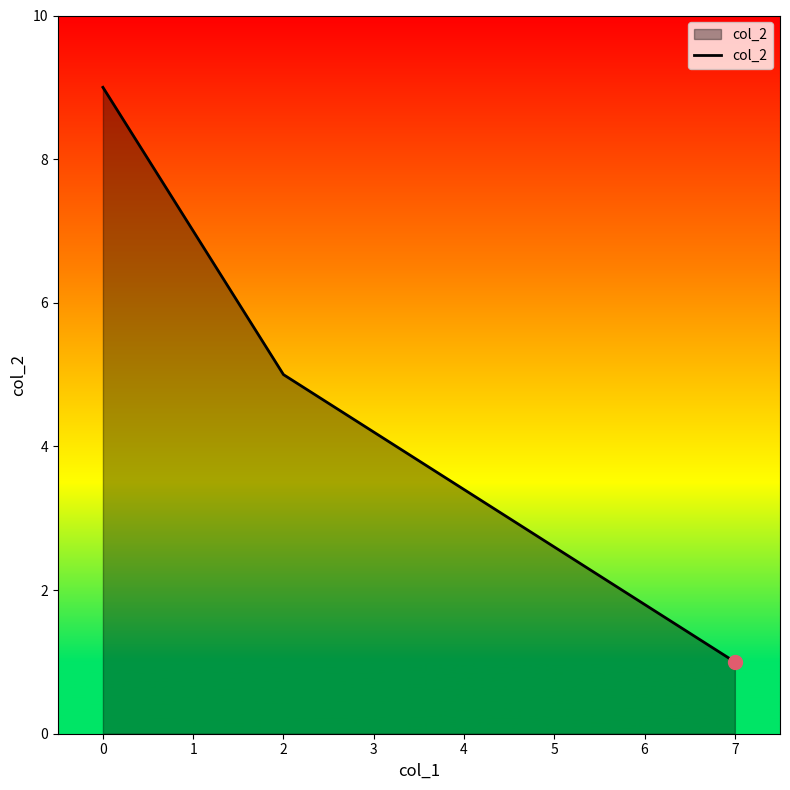

Read the value at 0.

9